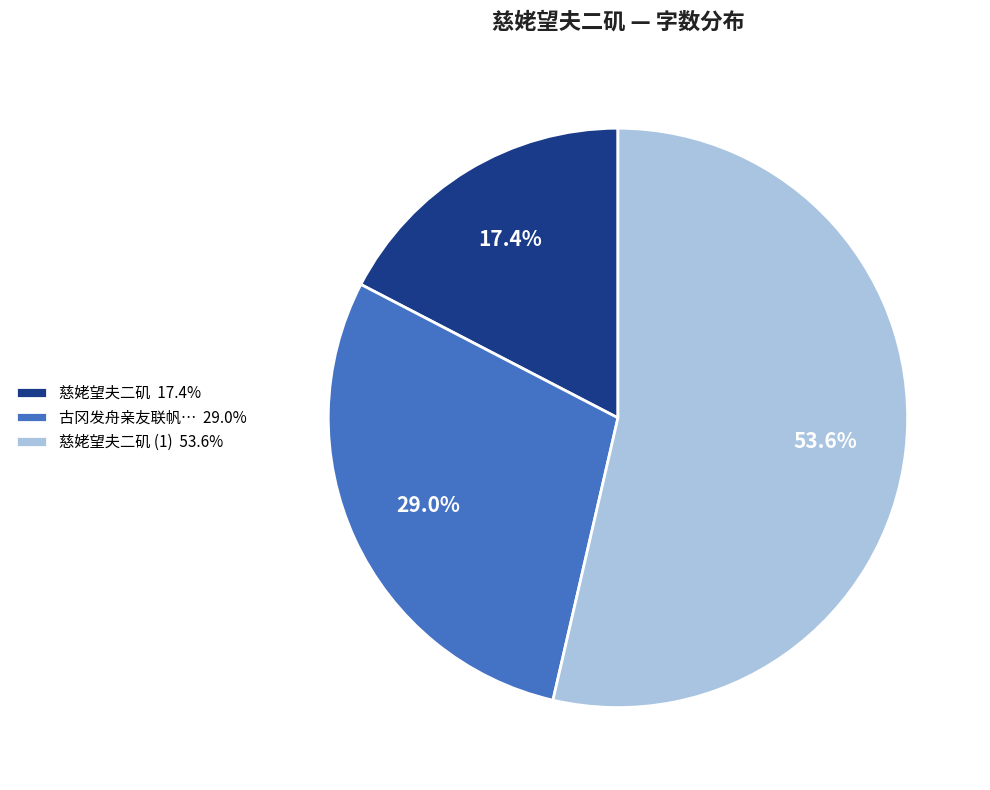

Which category has the smallest portion of the pie?

慈姥望夫二矶 17.4%